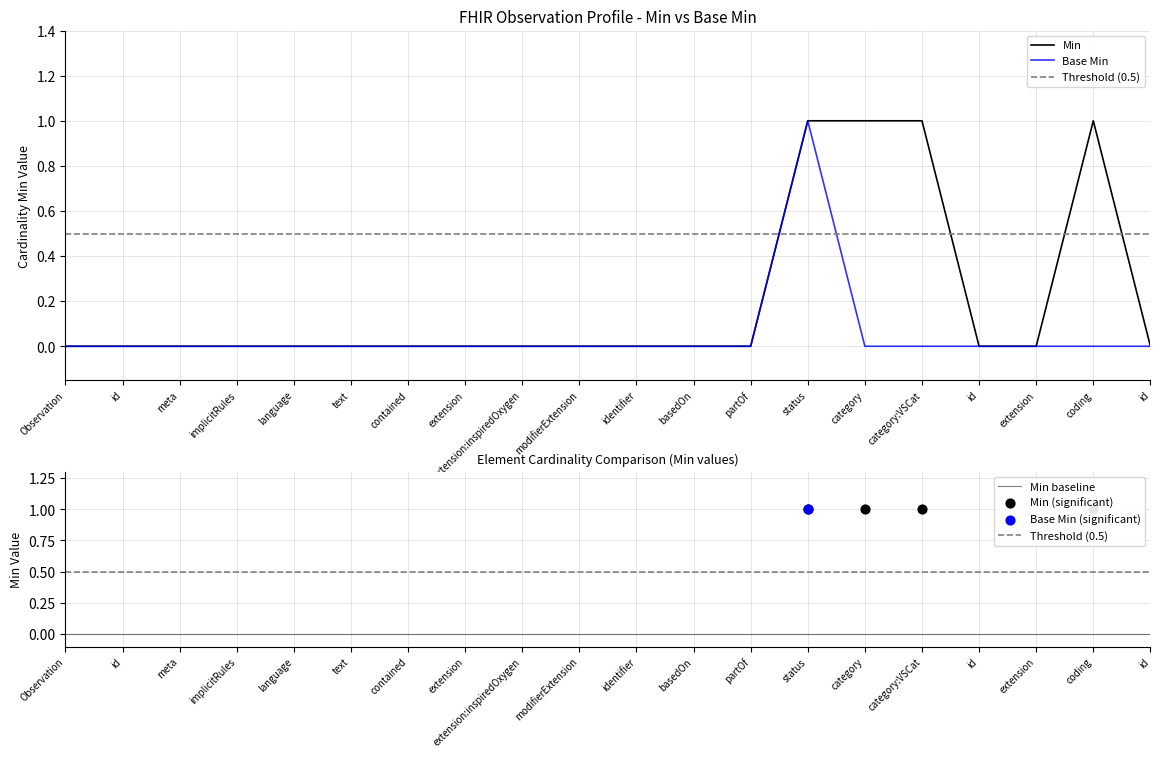

Is the value of Base Min at status greater than the value of Min at category:VSCat?

No